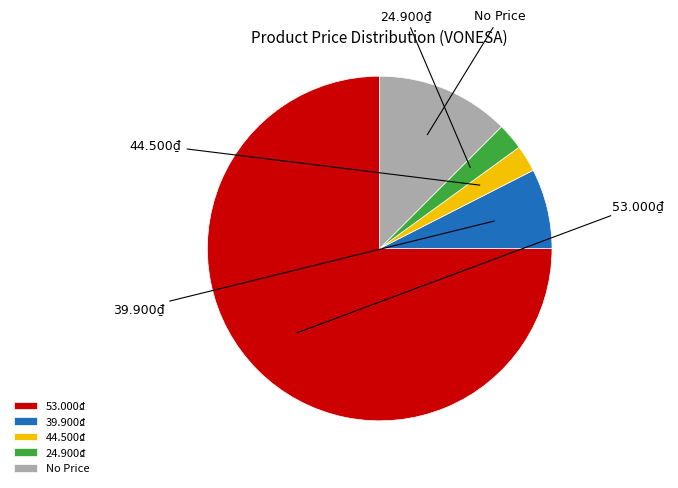

To the nearest percent, what is the average slice percentage?

20%